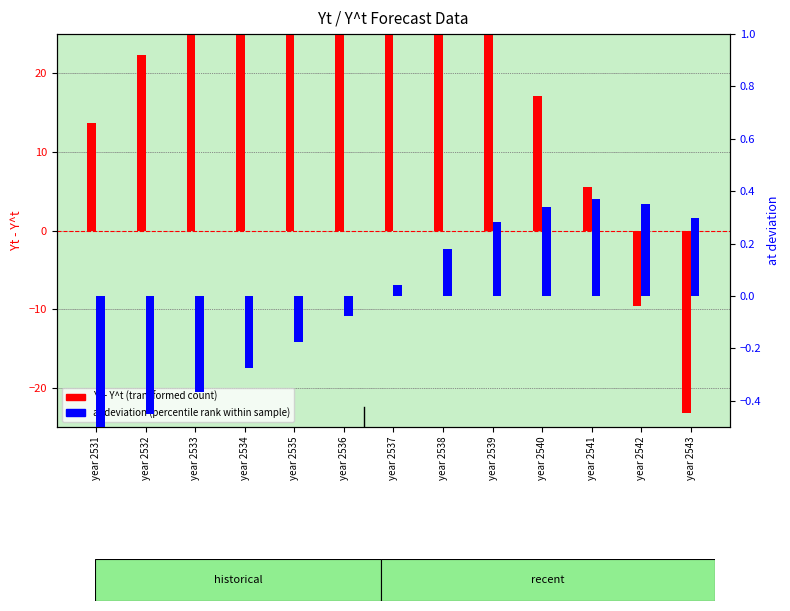

Reading left to right, extract all data points from this chart.

Yt - Y^t (transformed count): year 2531=13.7	year 2532=22.4	year 2533=28.5	year 2534=30.3	year 2535=32.7	year 2536=33.0	year 2537=38.7	year 2538=43.7	year 2539=31.7	year 2540=17.1	year 2541=5.5	year 2542=-9.6	year 2543=-23.3
at deviation (percentile rank within sample): year 2531=-0.5	year 2532=-0.5	year 2533=-0.4	year 2534=-0.3	year 2535=-0.2	year 2536=-0.1	year 2537=0.0	year 2538=0.2	year 2539=0.3	year 2540=0.3	year 2541=0.4	year 2542=0.4	year 2543=0.3